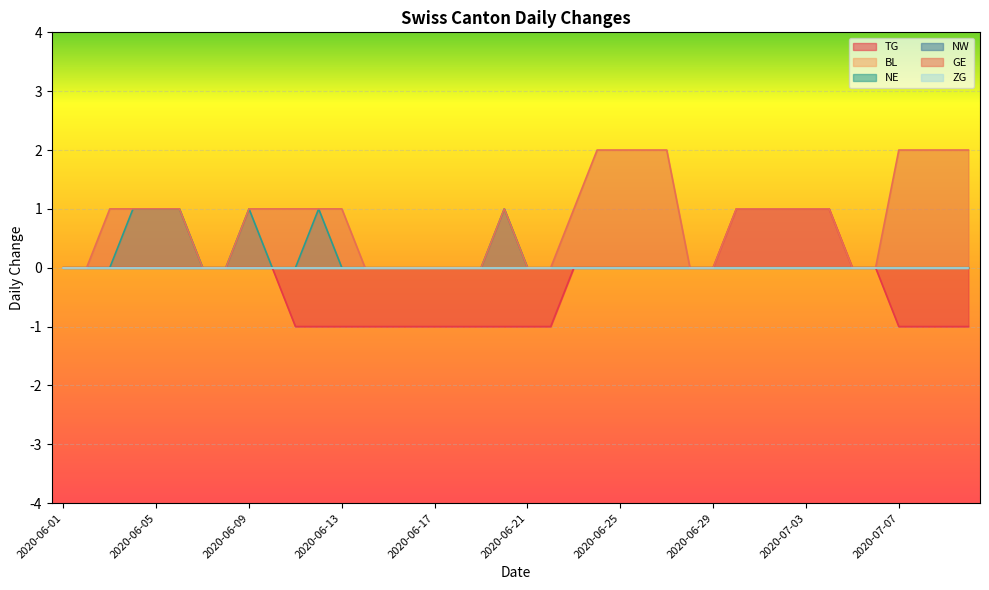

The GE series shows -1 at 2020-06-16. True or false?

False